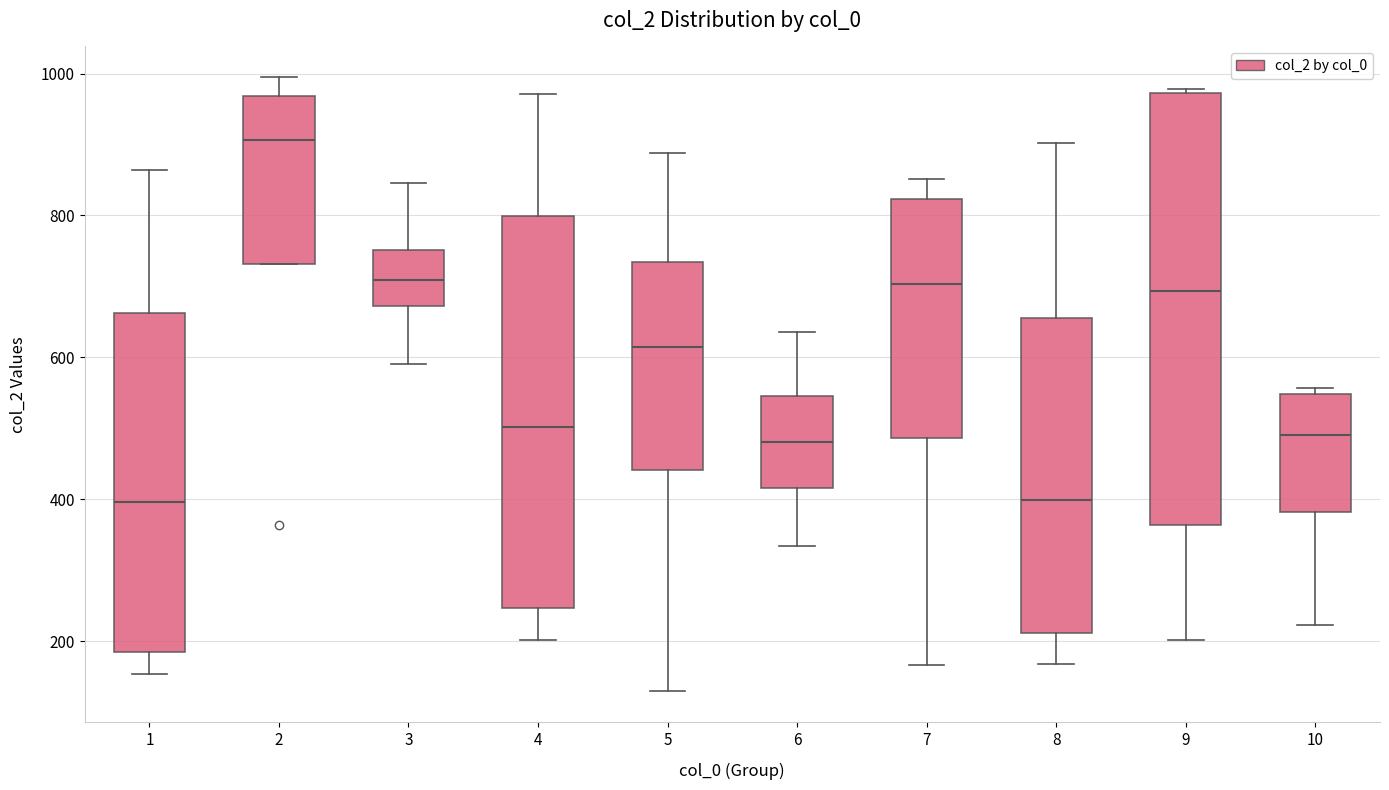

Reading left to right, transcribe this box plot: for each box, give where its median line is, the range the box spans, and where its two whiskers end, as read against the y-axis. The values are not printed on the chart, so give them approximately, as read against the axis.

1: median 400, box 180 to 660, whiskers 160 to 860
2: median 900, box 740 to 960, whiskers 740 to 1000
3: median 700, box 680 to 760, whiskers 600 to 840
4: median 500, box 240 to 800, whiskers 200 to 980
5: median 620, box 440 to 740, whiskers 120 to 880
6: median 480, box 420 to 540, whiskers 340 to 640
7: median 700, box 480 to 820, whiskers 160 to 860
8: median 400, box 220 to 660, whiskers 160 to 900
9: median 700, box 360 to 980, whiskers 200 to 980
10: median 500, box 380 to 540, whiskers 220 to 560